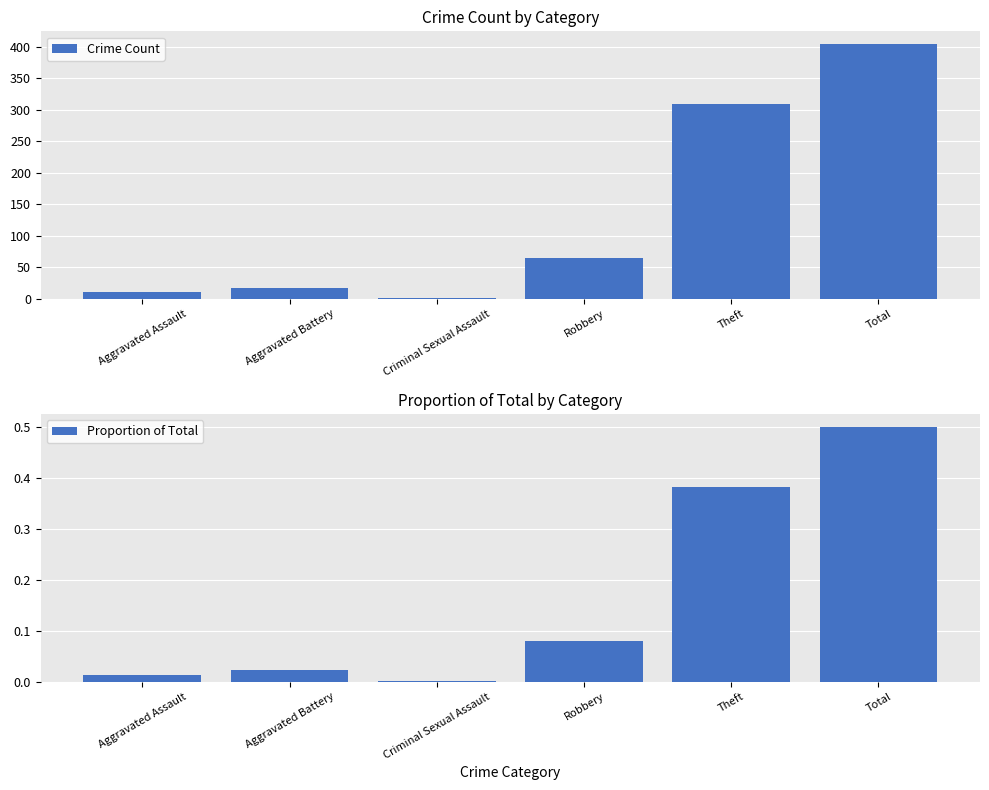

What is the total value across all series at Total?

404.5